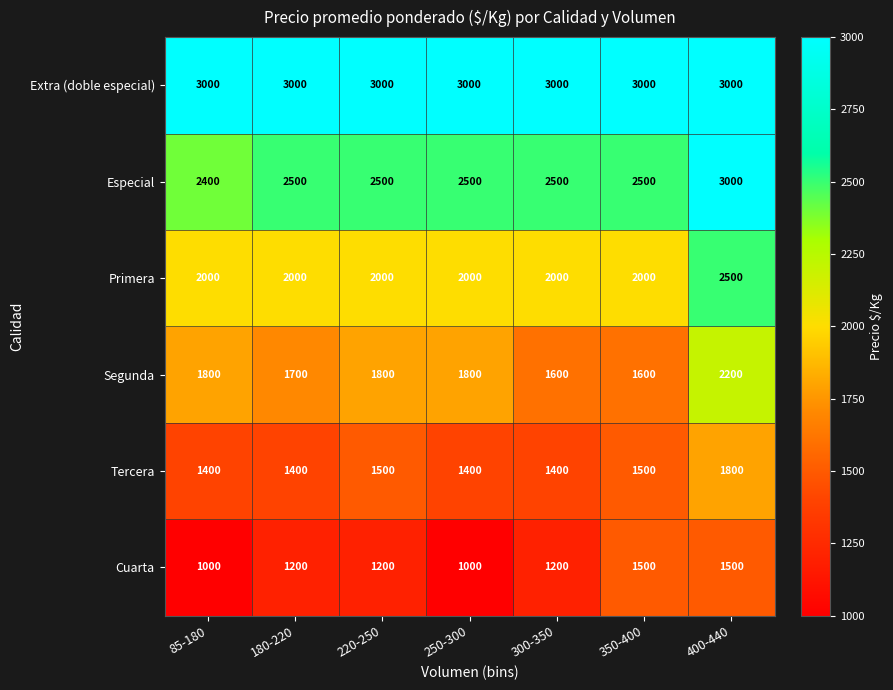

What is the total value across all series at 220-250?

12000